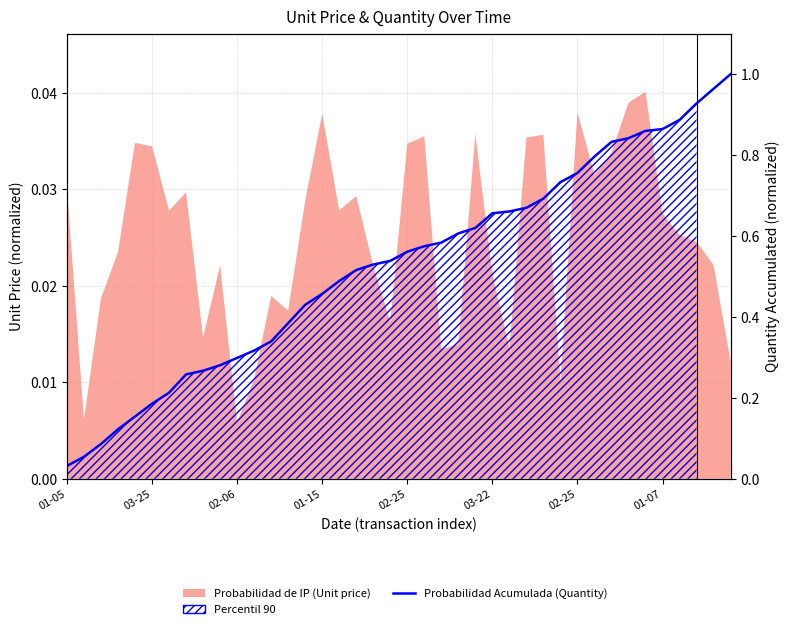

What is the sum of all values?

21.0